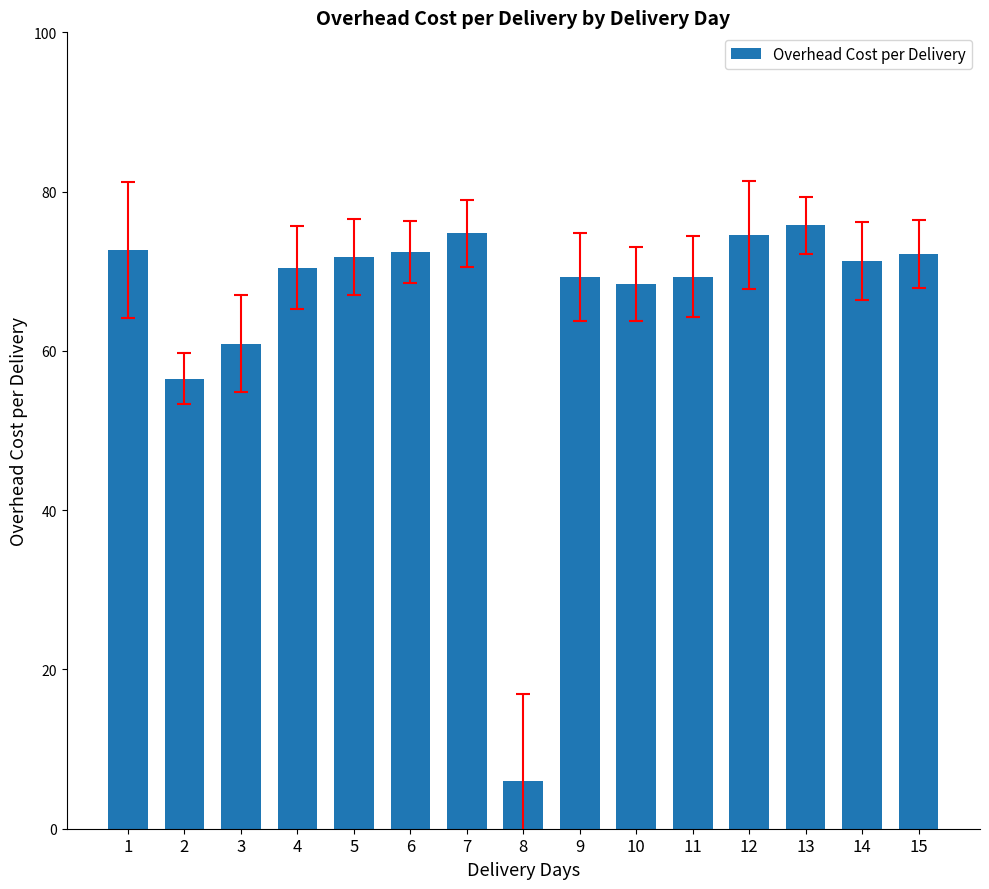

The value at 3 is 81.2. True or false?

False